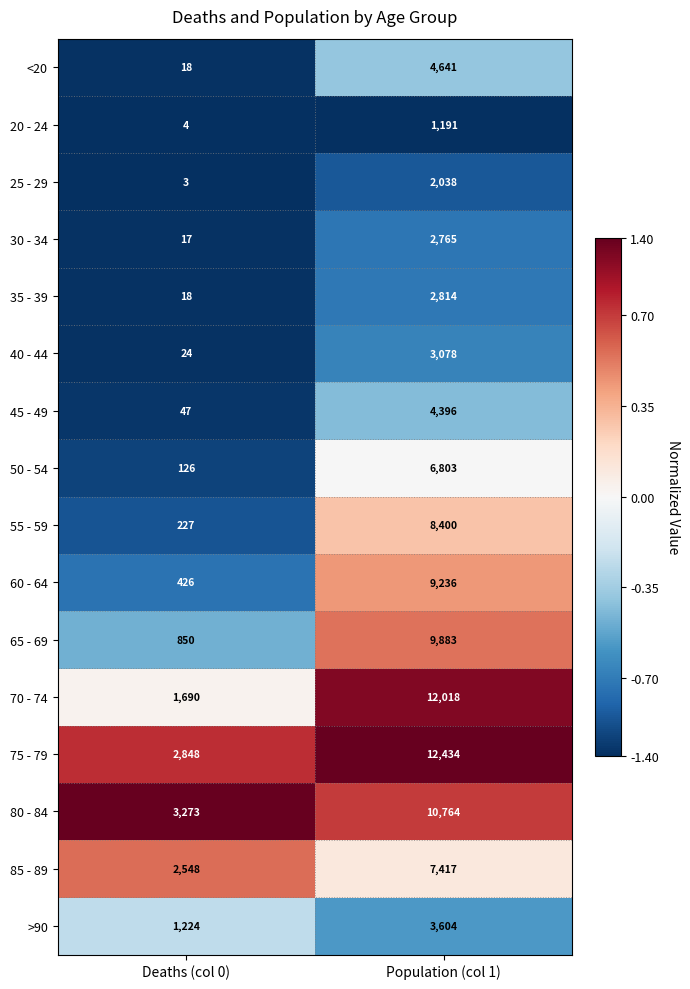

Is it true that 80 - 84 equals 3218 at Population (col 1)?

False